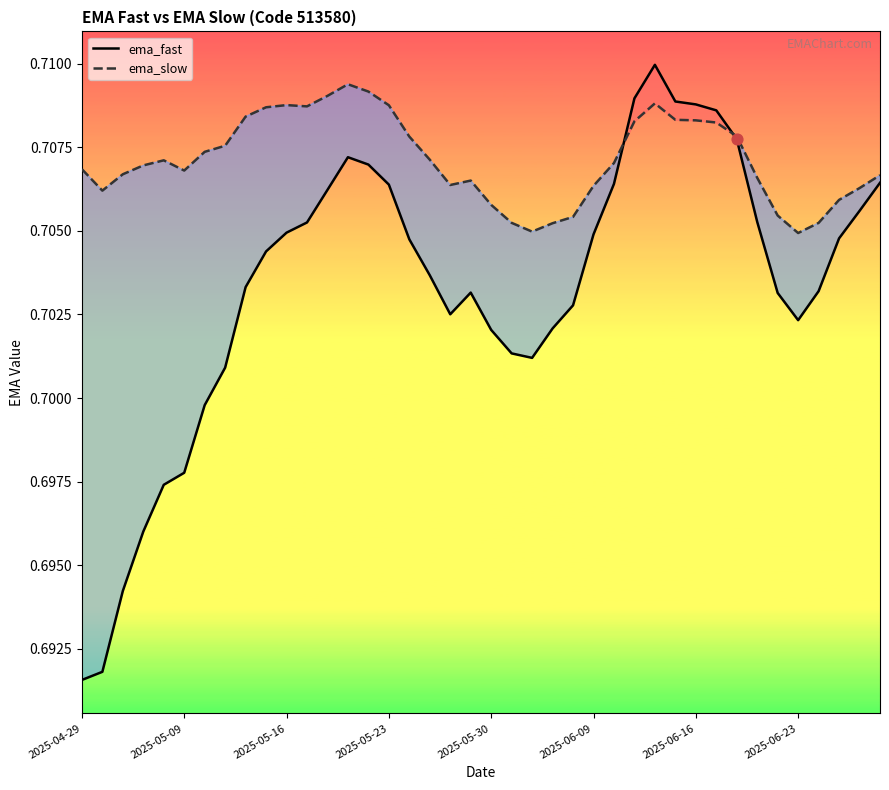

Which series reaches the maximum Y coordinate?

ema_fast